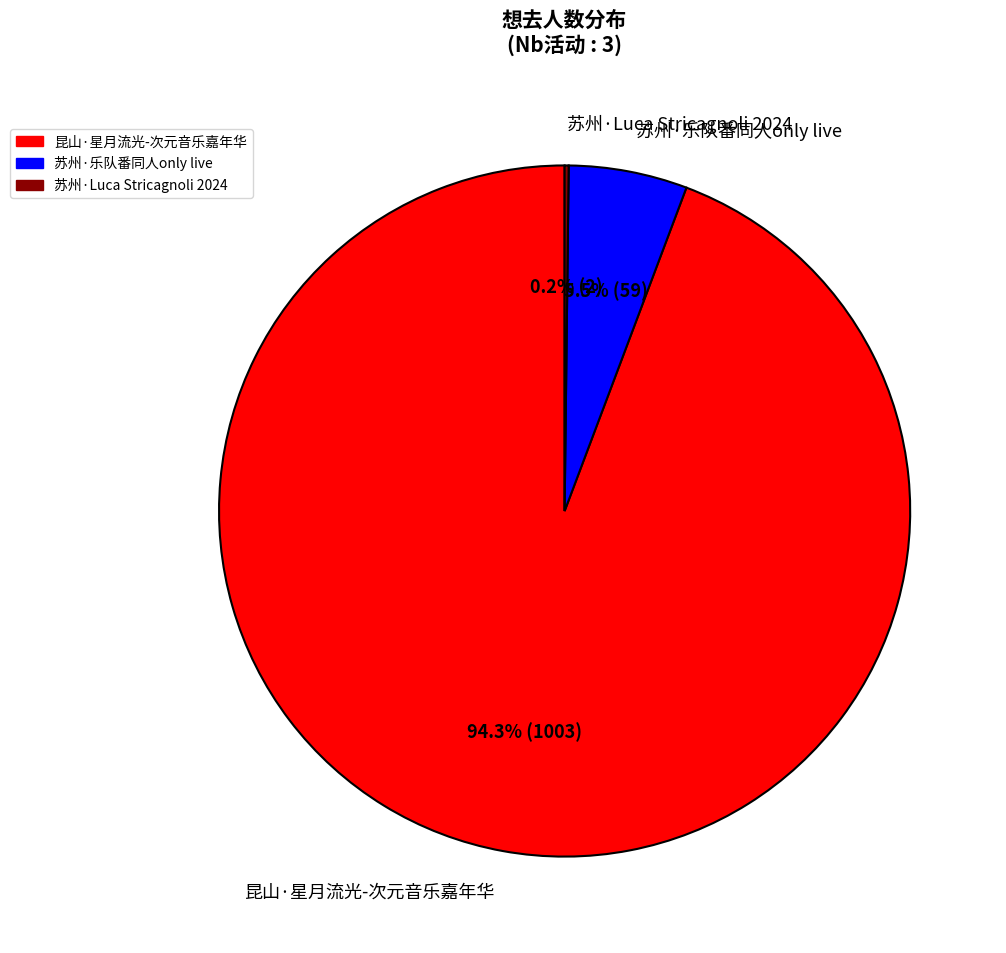

Do 昆山·星月流光-次元音乐嘉年华 and 苏州·乐队番同人only live together represent more than half of the pie?

Yes